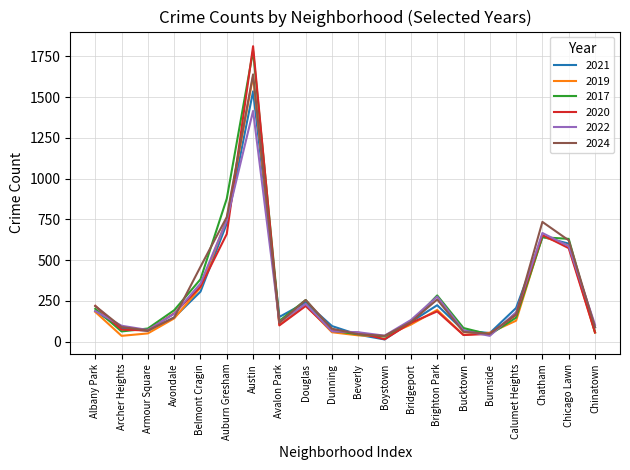

What are all the series names shown in the legend?

2021, 2019, 2017, 2020, 2022, 2024